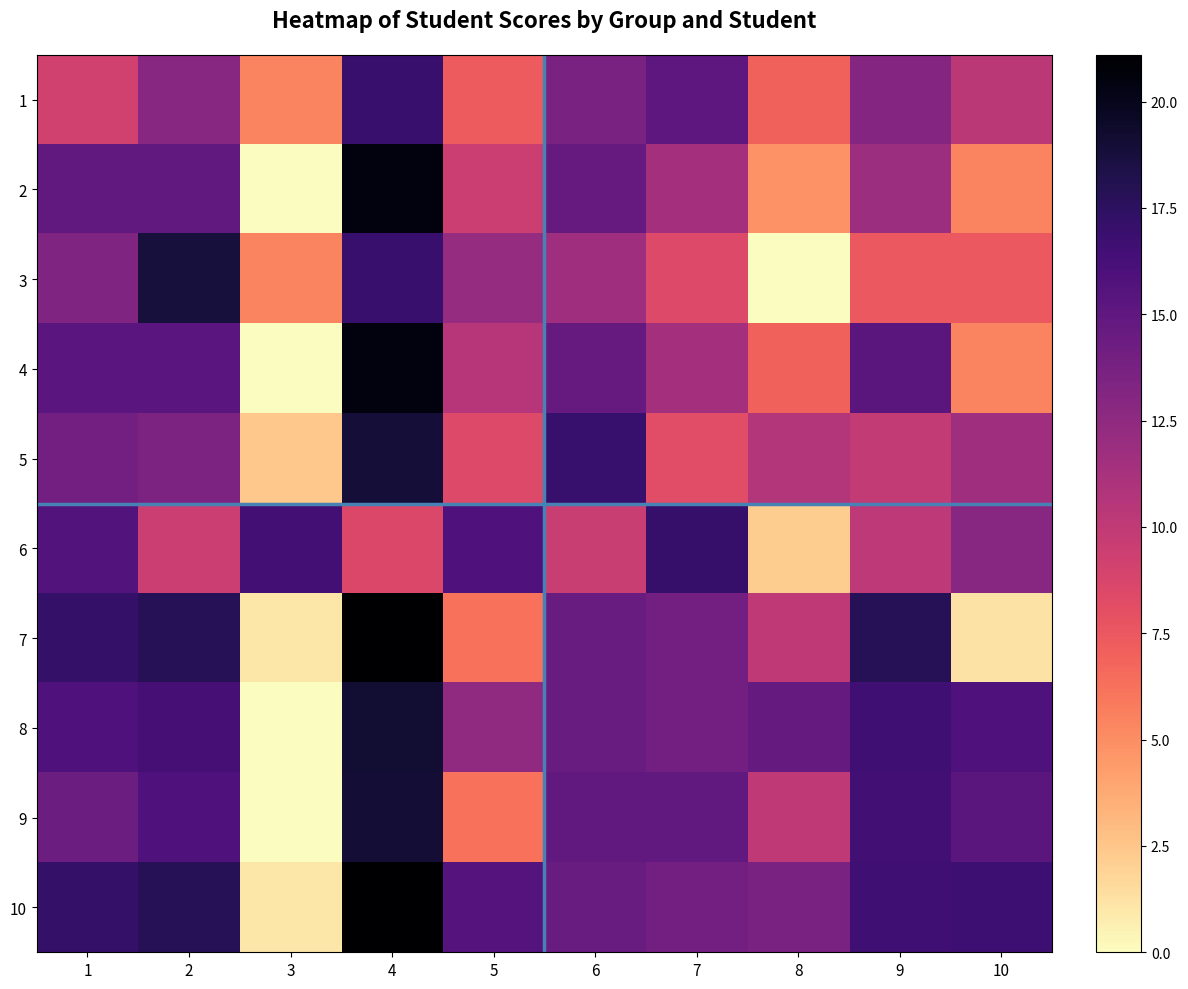

At 1, list the series in order from smallest to largest.

1, 3, 5, 9, 2, 4, 6, 8, 7, 10